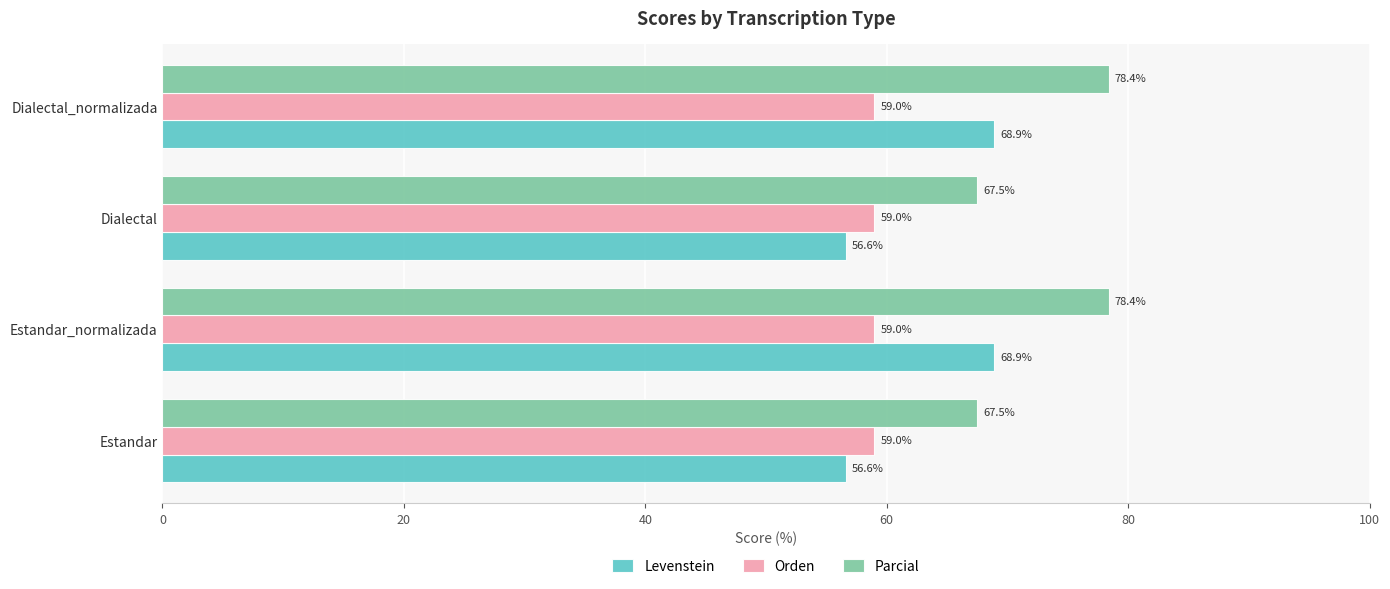

List the series in order of their peak value, lowest first.

Orden, Levenstein, Parcial